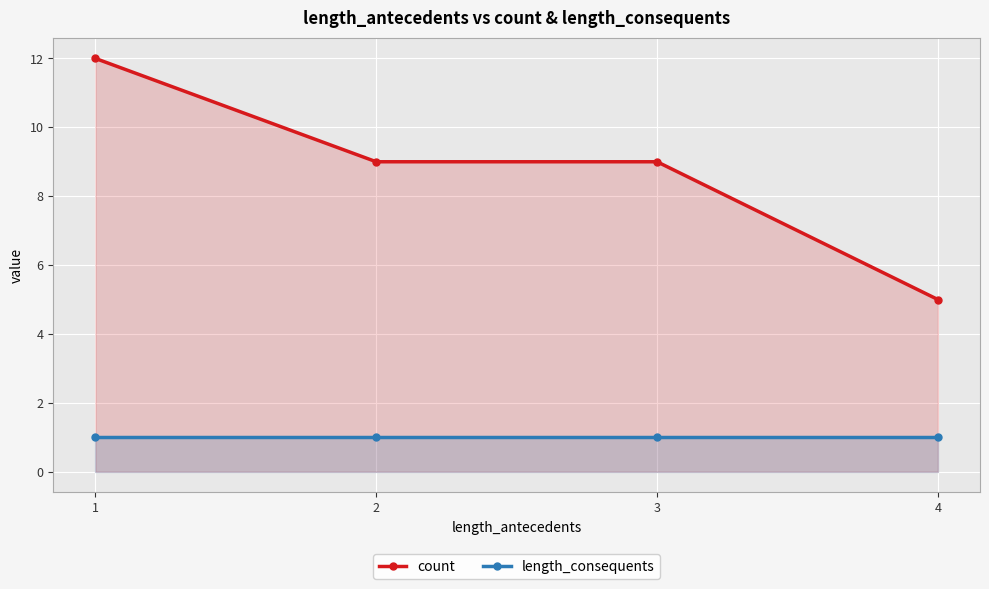

What is the value of the length_consequents point at the 2nd from the left?

1